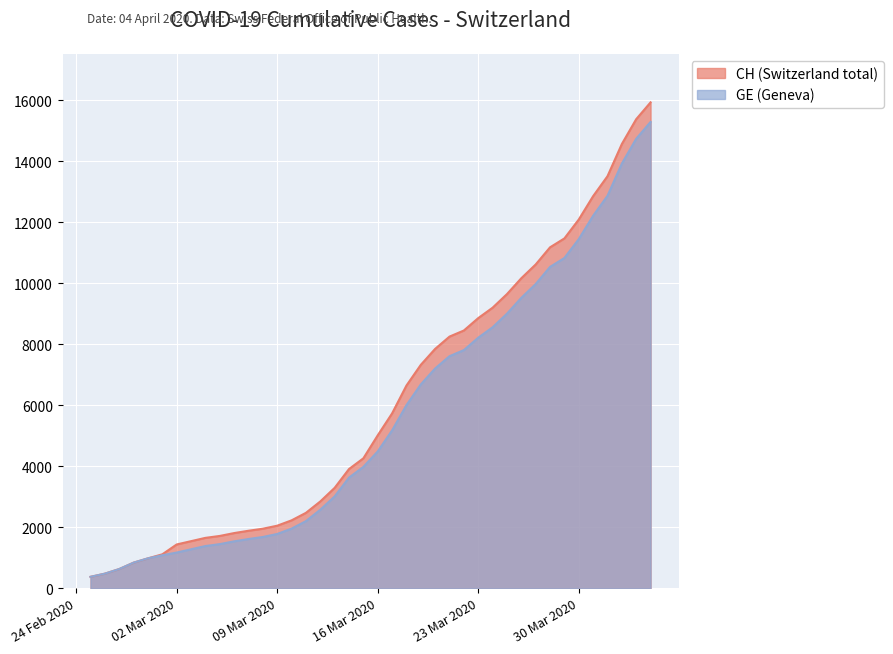

What position from the left is 2020-03-10?

15